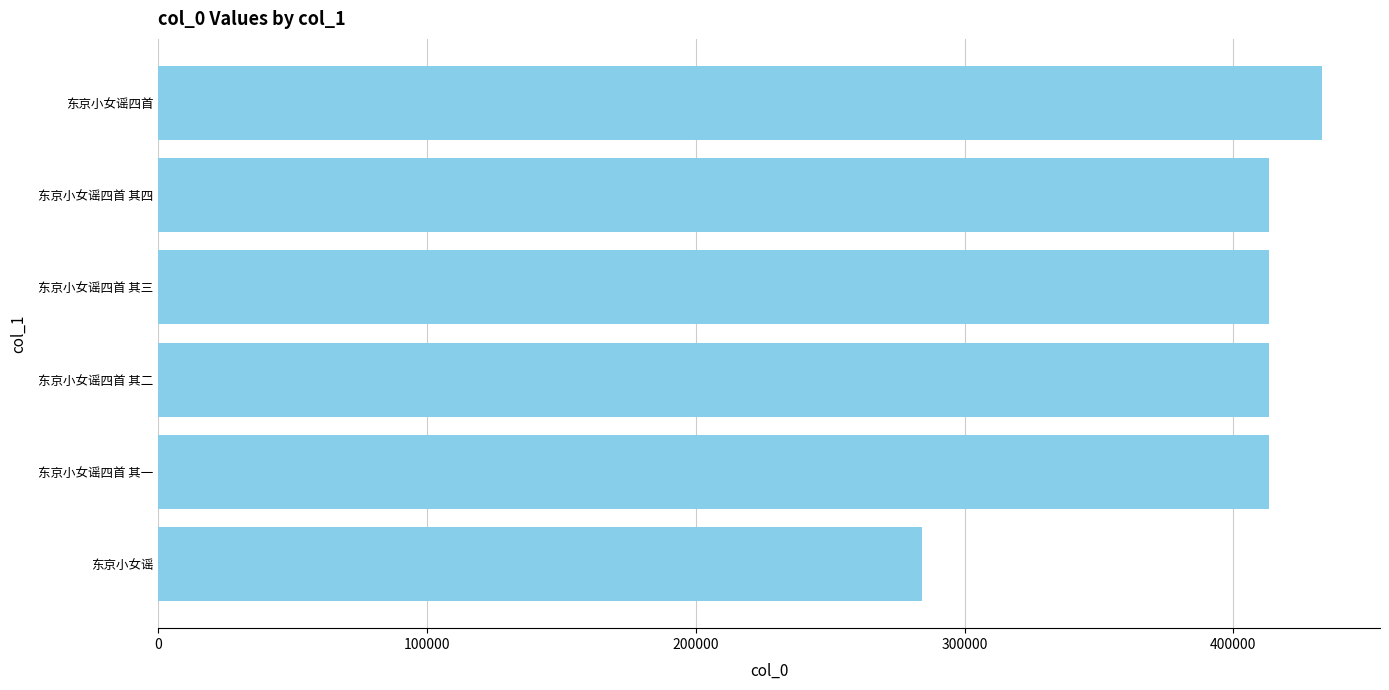

What is the maximum value shown in the chart?

432909